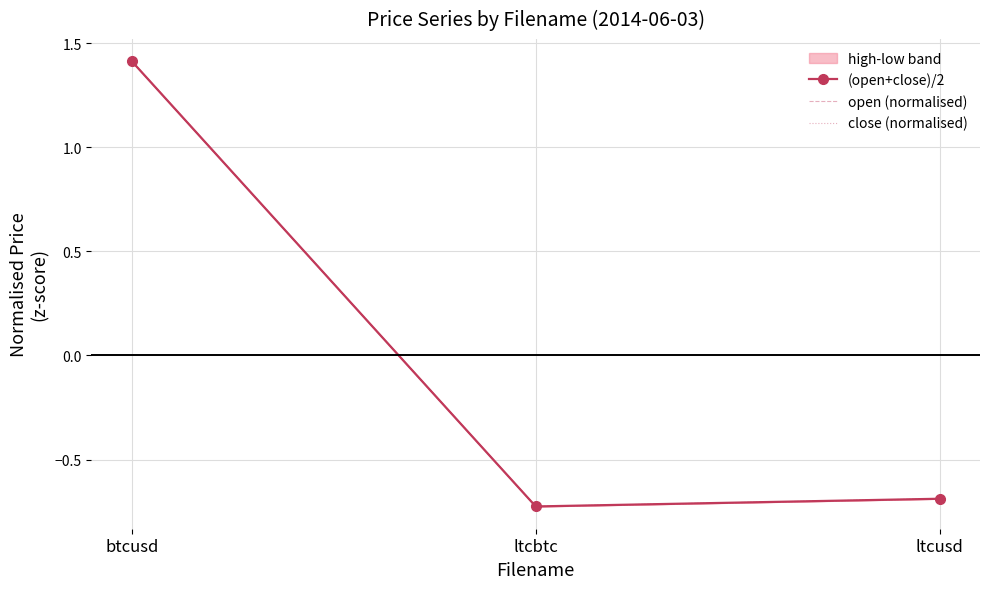

Reading left to right, extract all data points from this chart.

(open+close)/2: 1.4	-0.7	-0.7
open (normalised): 1.4	-0.7	-0.7
close (normalised): 1.4	-0.7	-0.7